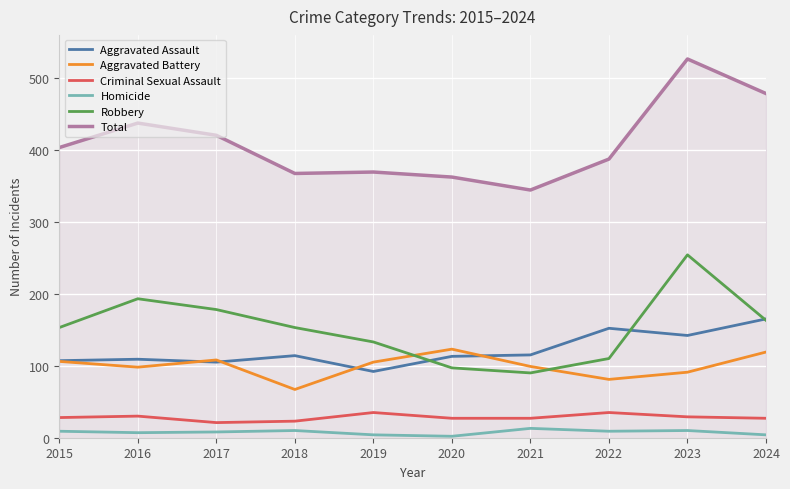

Is it true that Aggravated Assault equals 173 at 2017?

False